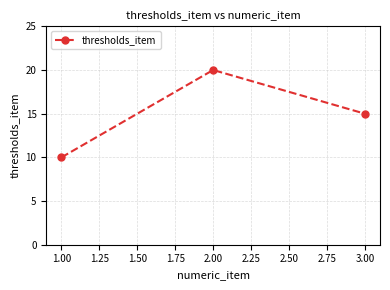

Rank the categories by value from highest to lowest.

2.00, 3.00, 1.00